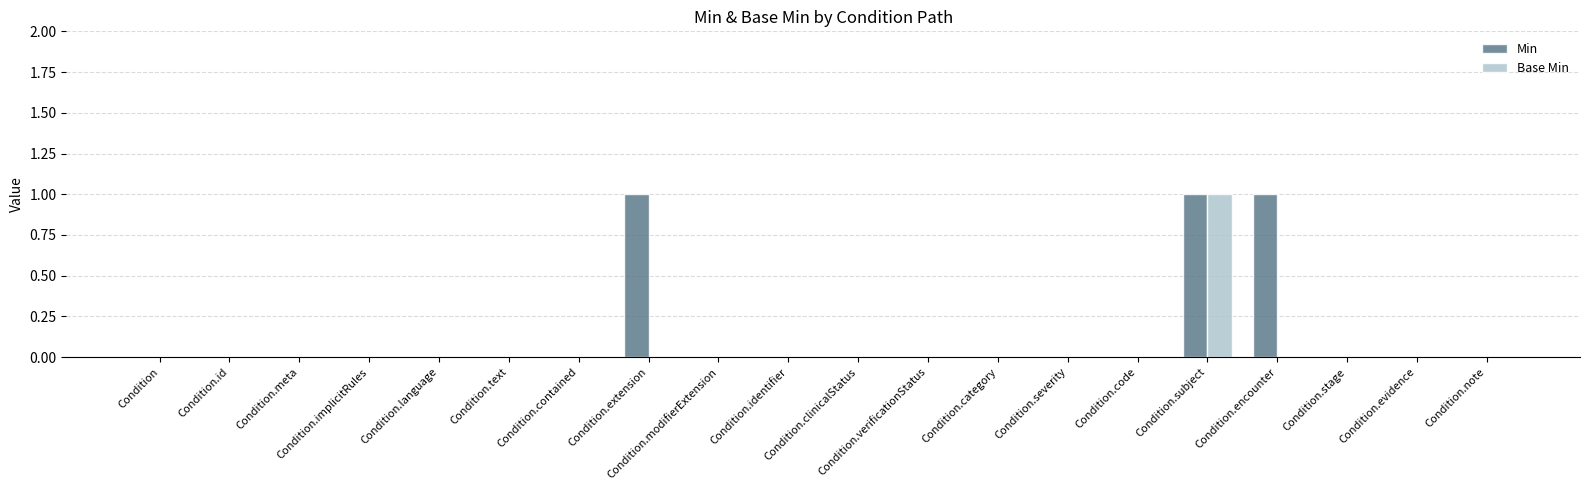

Does the chart contain stacked bars?

No